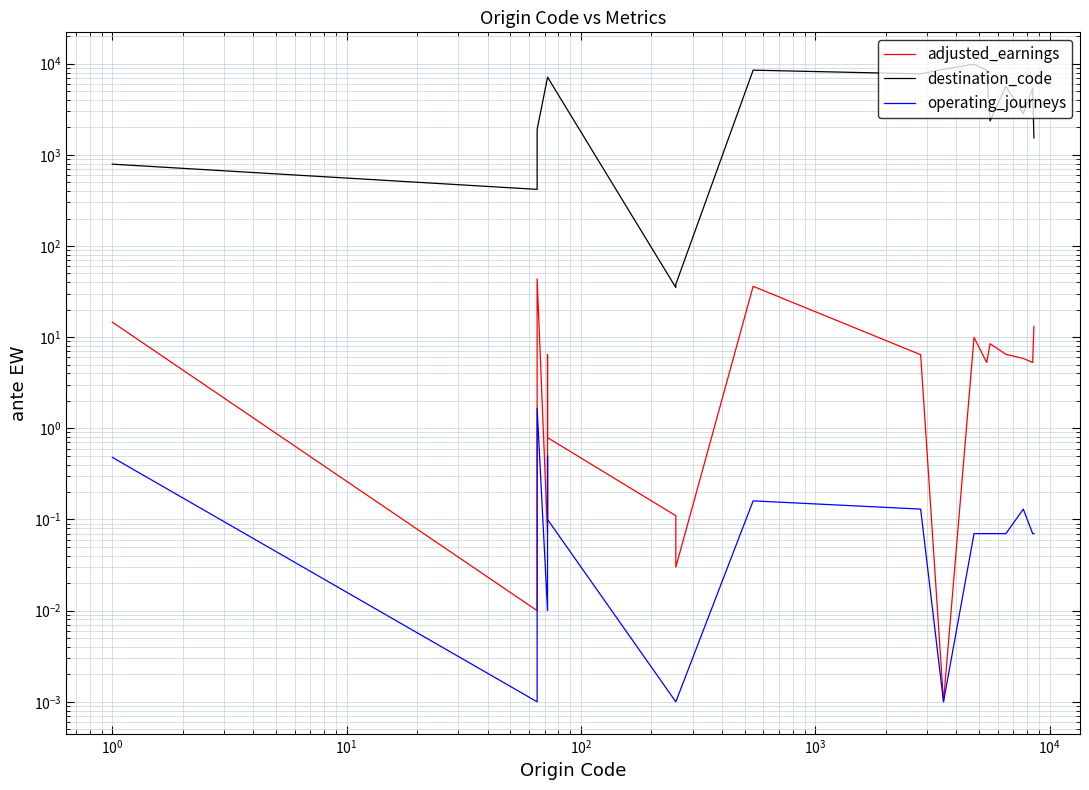

What is the difference between the maximum and second lowest values in the adjusted_earnings series?

43.6